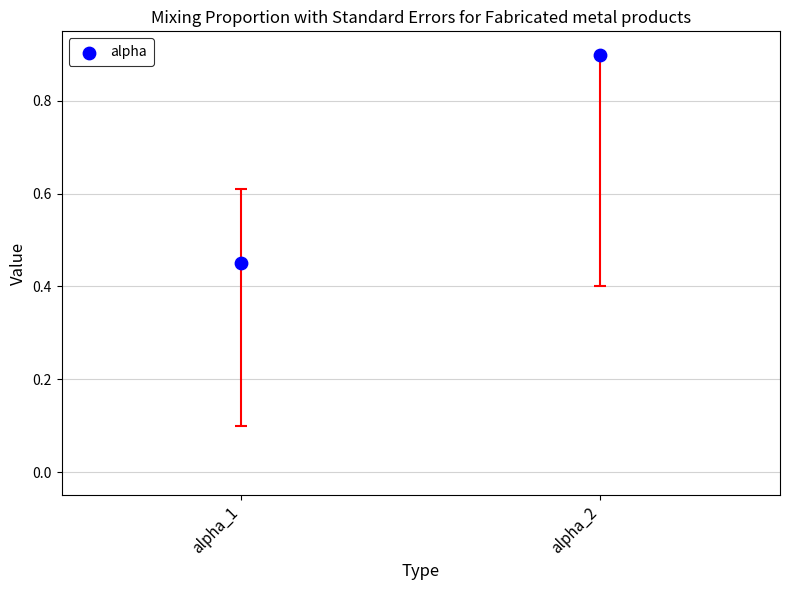

What is the average Y value?

0.7